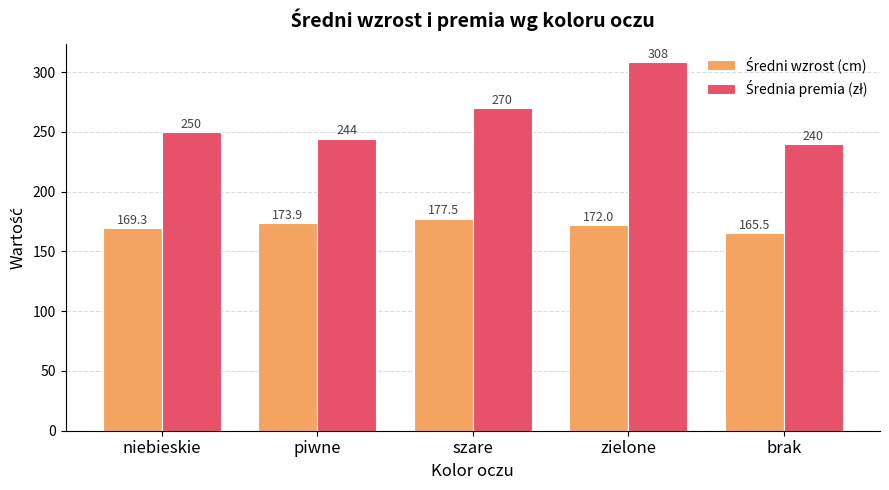

What is the total value across all series at brak?

405.5